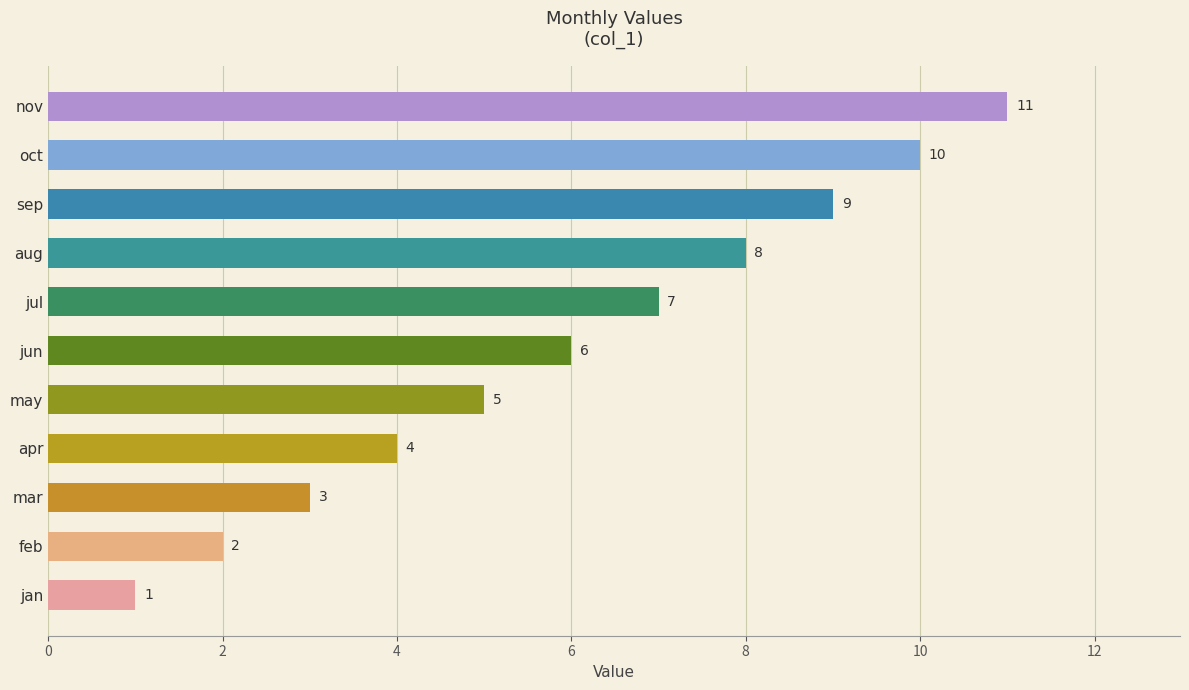

How many values are below 6?

5